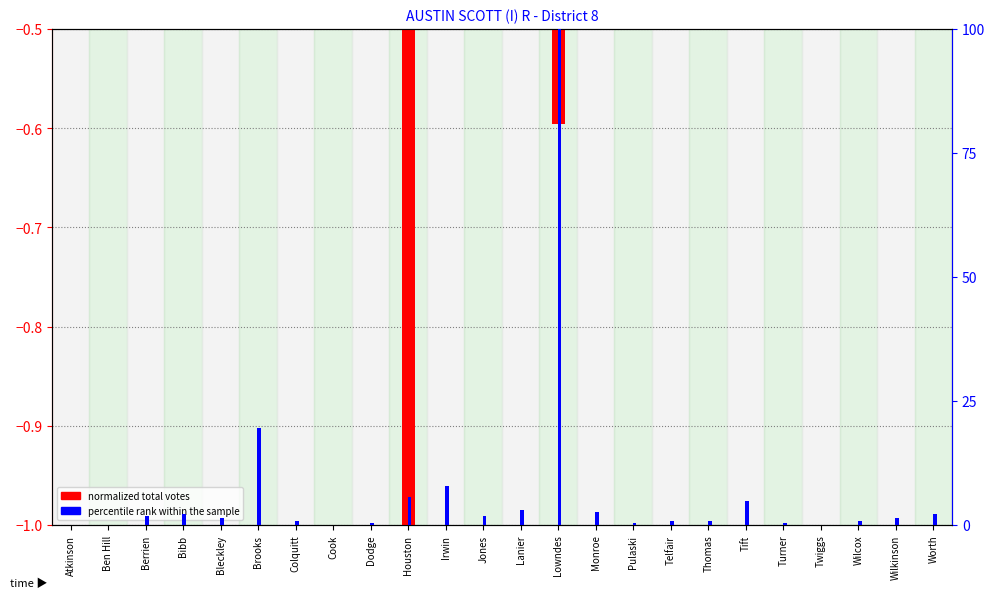

Reading right to left, extract all data points from this chart.

normalized total votes: -0.2	-0.1	-0.1	-0.1	-0.1	-0.2	-0.3	-0.1	-0.1	-0.2	-0.6	-0.0	-0.2	-0.1	-1.0	-0.1	-0.1	-0.2	-0.1	-0.1	-0.4	-0.1	-0.1	-0.0
percentile rank within the sample: 2.2	1.3	0.9	0.0	0.4	4.8	0.9	0.9	0.4	2.6	100.0	3.0	1.7	7.8	5.6	0.4	0.0	0.9	19.5	1.3	2.2	1.7	0.0	0.0